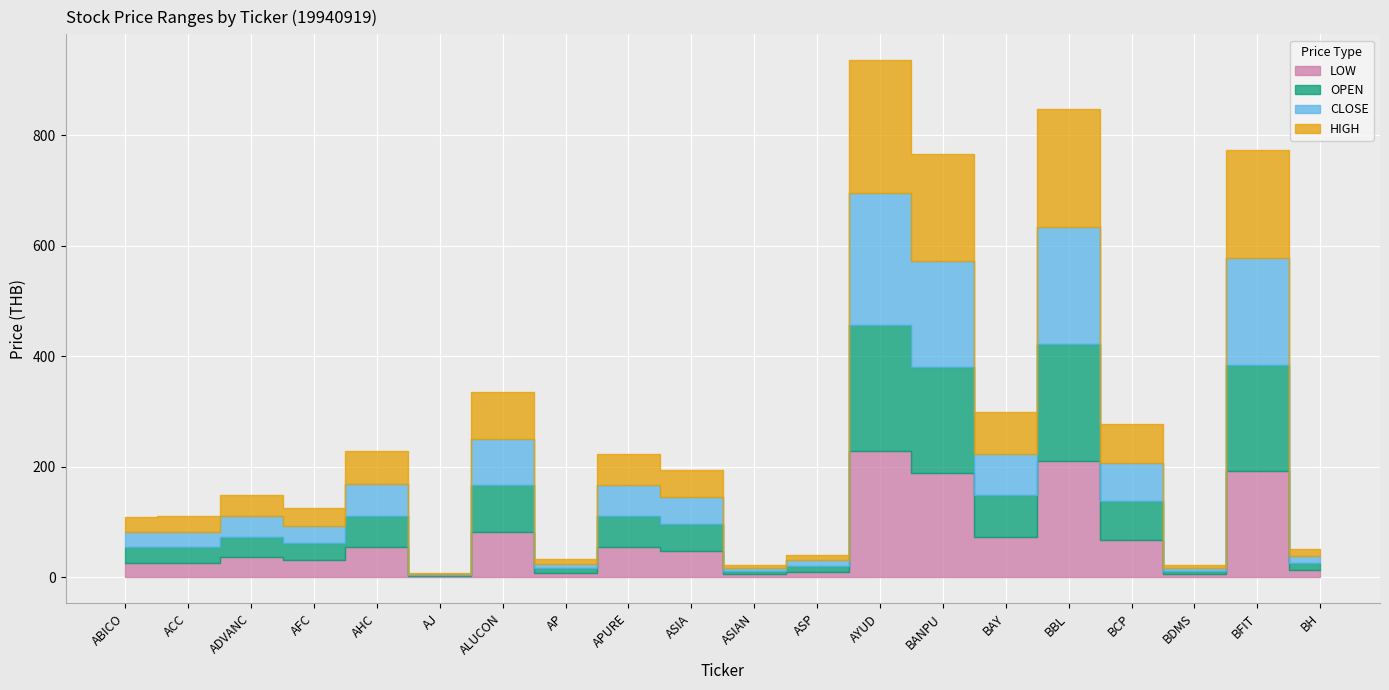

What is the smallest value displayed?

2.2